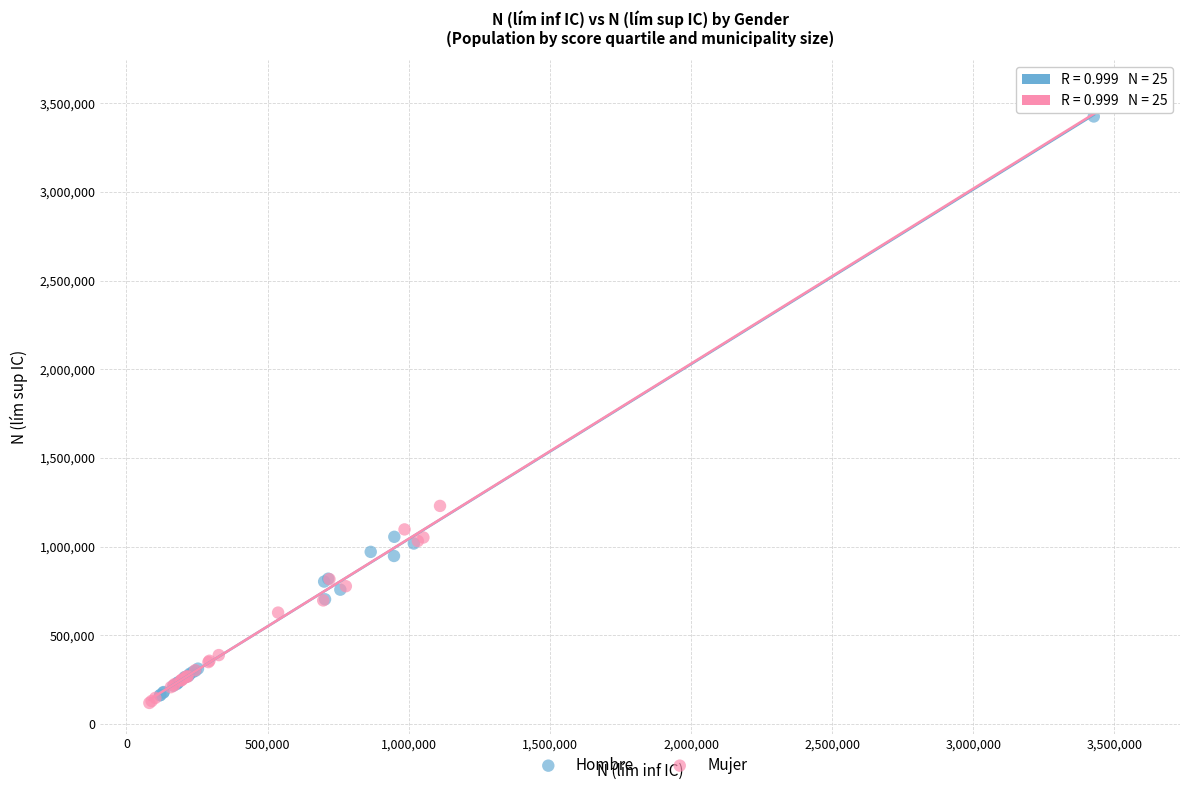

Which series has the widest spread of Y values?

Mujer